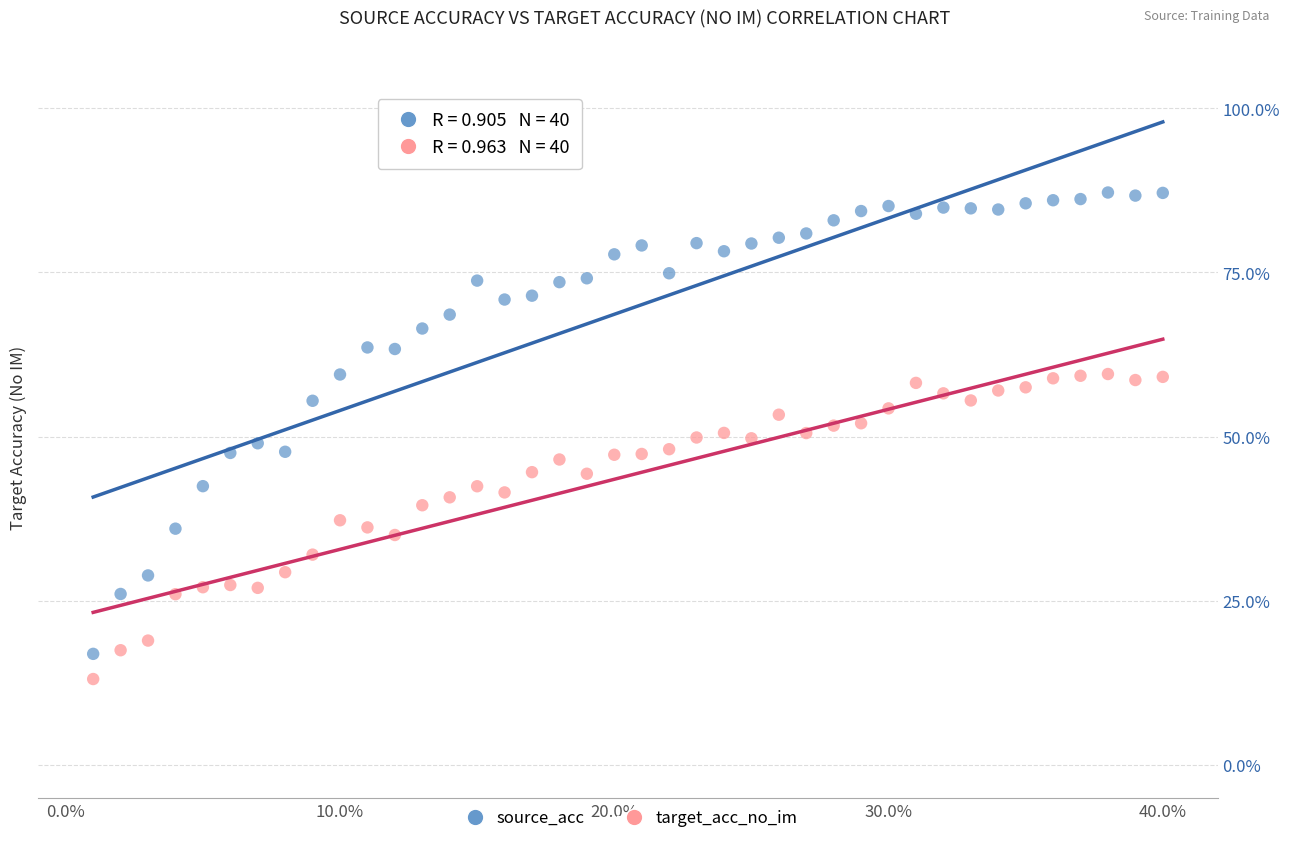

Which series contains the highest Y value?

source_acc